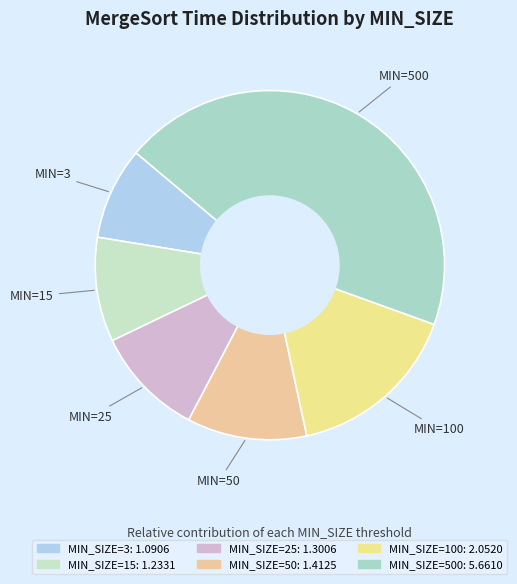

Which slice is the largest?

500